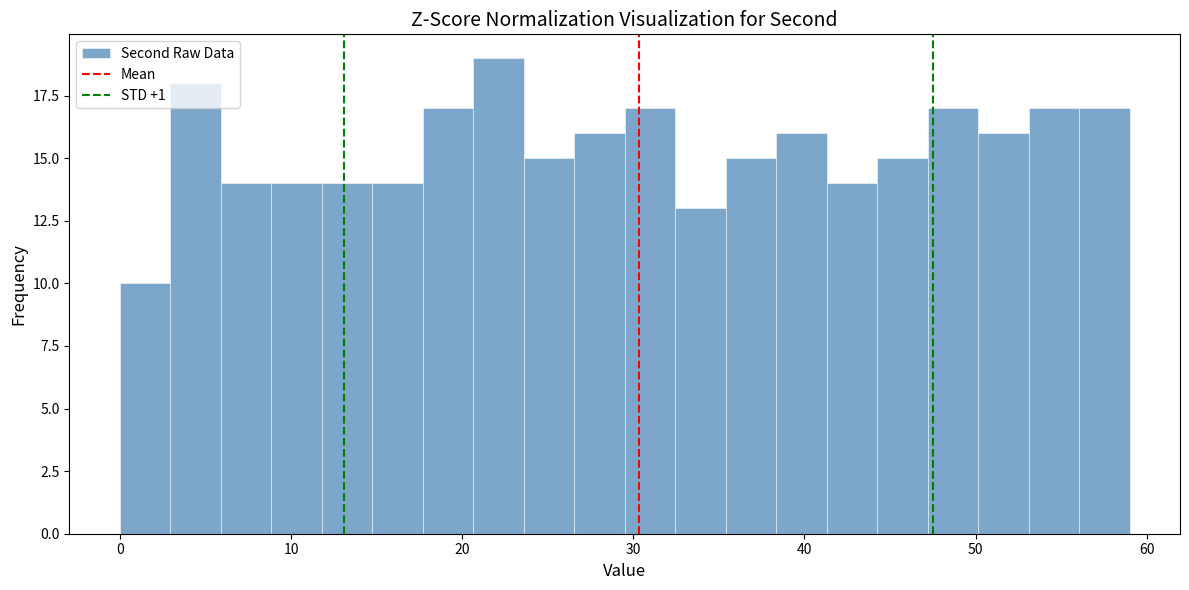

Around what value on the x-axis is the tallest bar? Give the approximate position of its centre, as read against the axis.

22